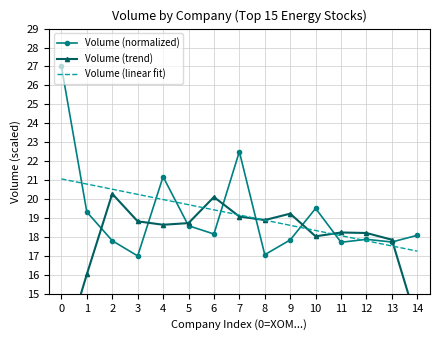

Reading left to right, list all the values displayed in this chart.

Volume (normalized): 27.0	19.3	17.8	17.0	21.2	18.6	18.2	22.5	17.1	17.8	19.5	17.7	17.9	17.7	18.1
Volume (trend): 11.6	16.0	20.3	18.8	18.6	18.7	20.1	19.1	18.9	19.2	18.0	18.2	18.2	17.9	13.4
Volume (linear fit): 21.1	20.8	20.5	20.2	20.0	19.7	19.4	19.2	18.9	18.6	18.3	18.1	17.8	17.5	17.3